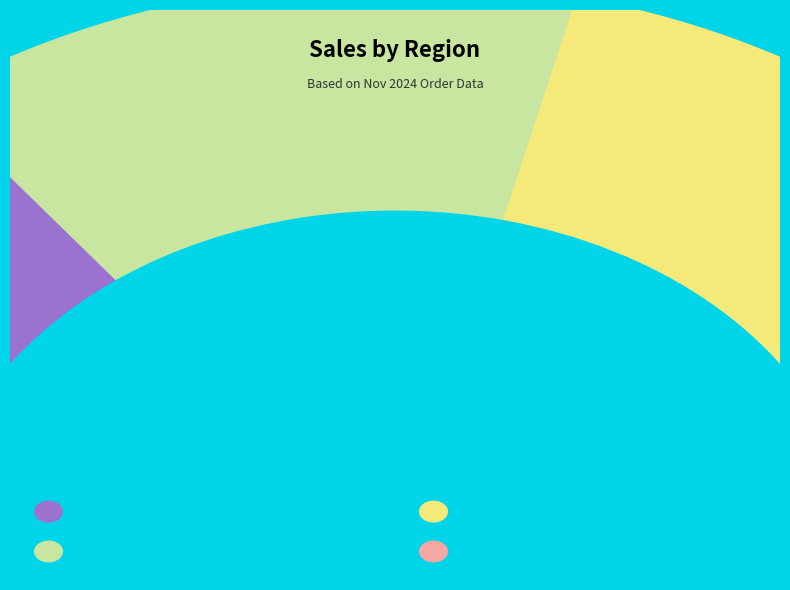

How much of the chart is everything except Alice Johnson?

89.1%